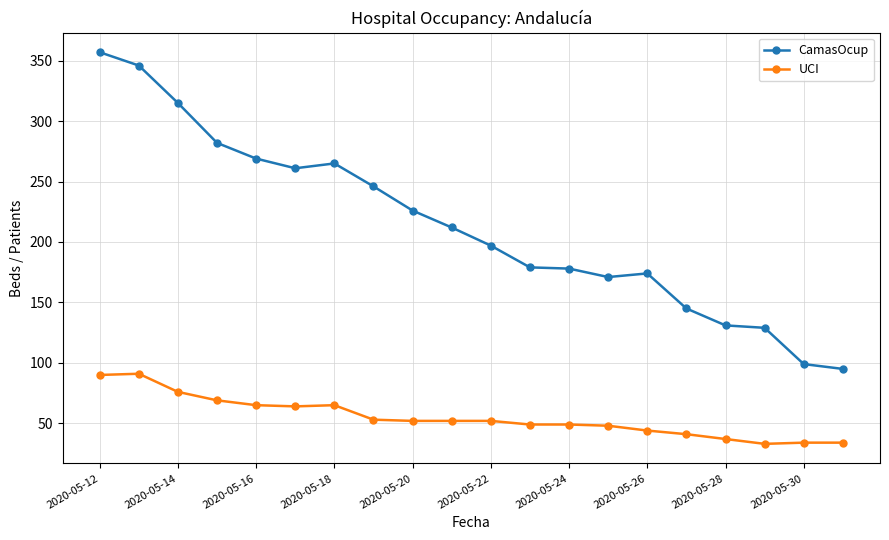

Which series has the largest total across all categories?

CamasOcup